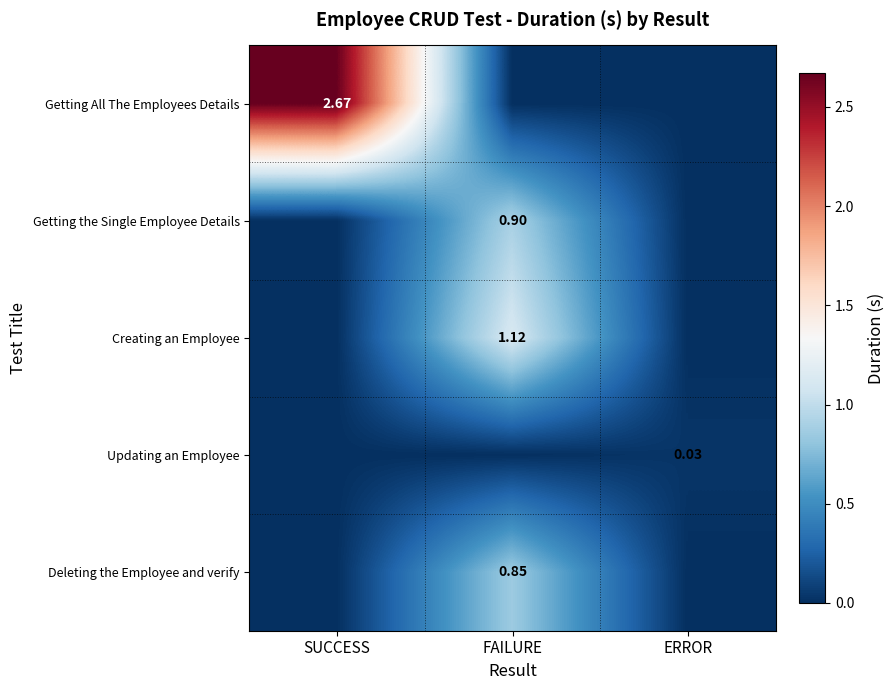

Count the number of categories in the chart.

3